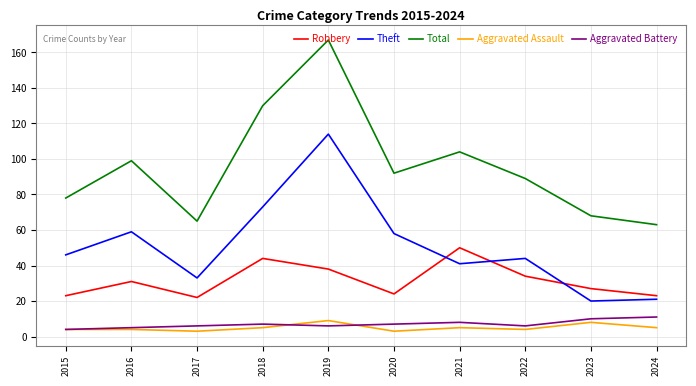

True or false: Total and Aggravated Battery cross at least once.

False